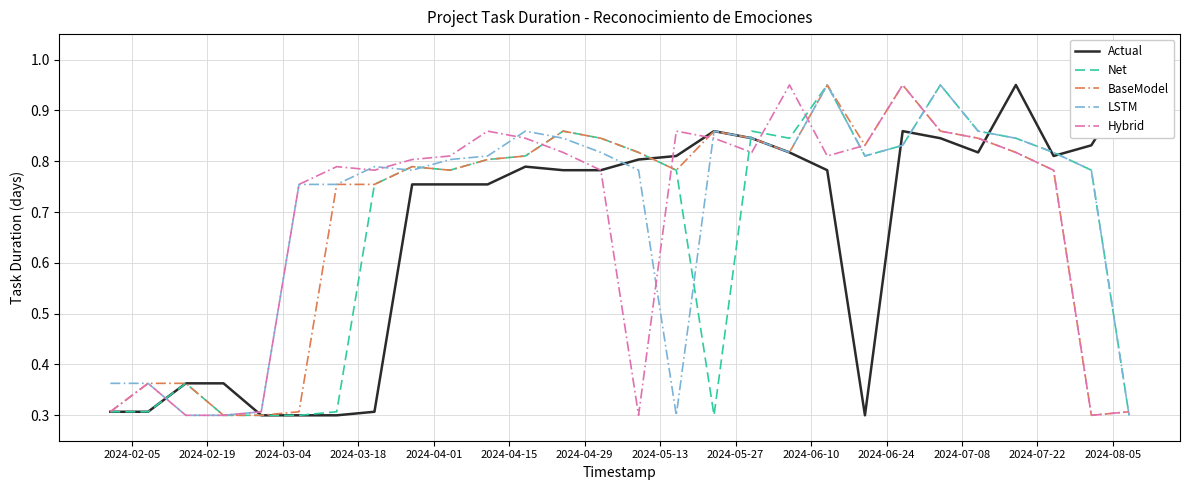

What is the lowest value of the BaseModel series?

0.3